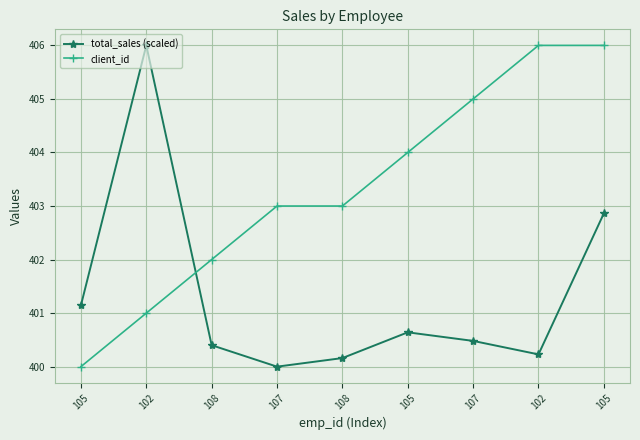

At which category is the sum across all series the highest?

105